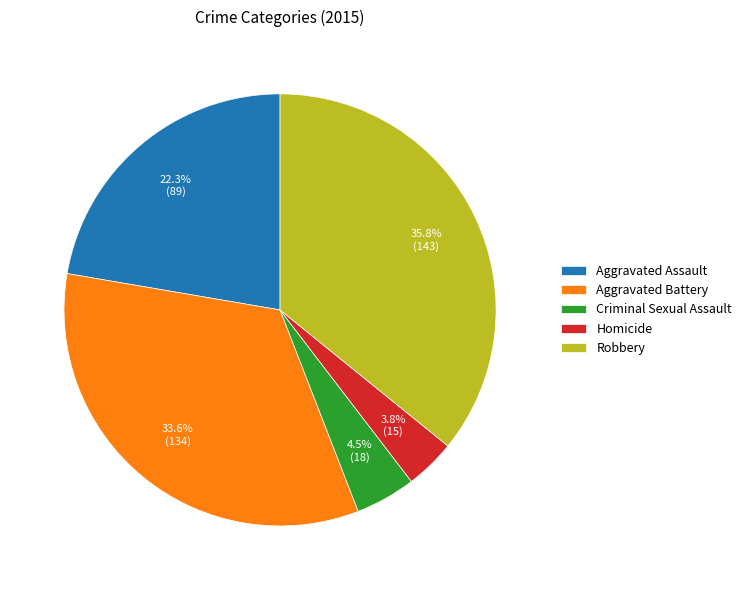

Rank the categories by value from highest to lowest.

Robbery, Aggravated Battery, Aggravated Assault, Criminal Sexual Assault, Homicide